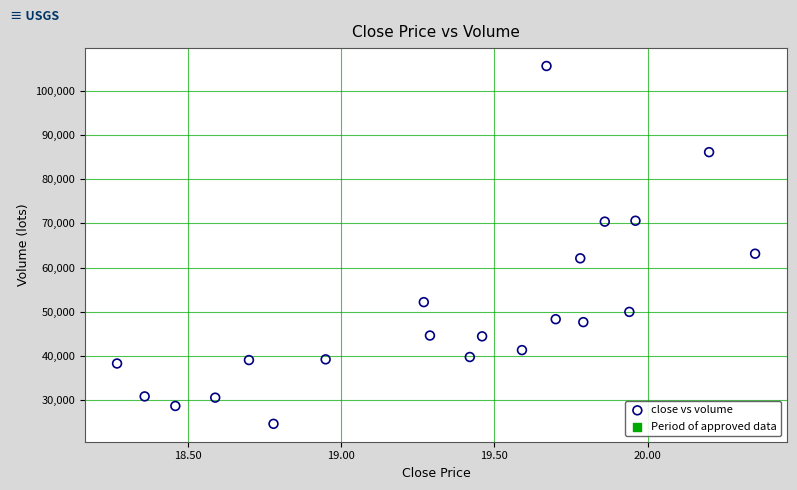

What is the range of X values (max minus min)?

2.1